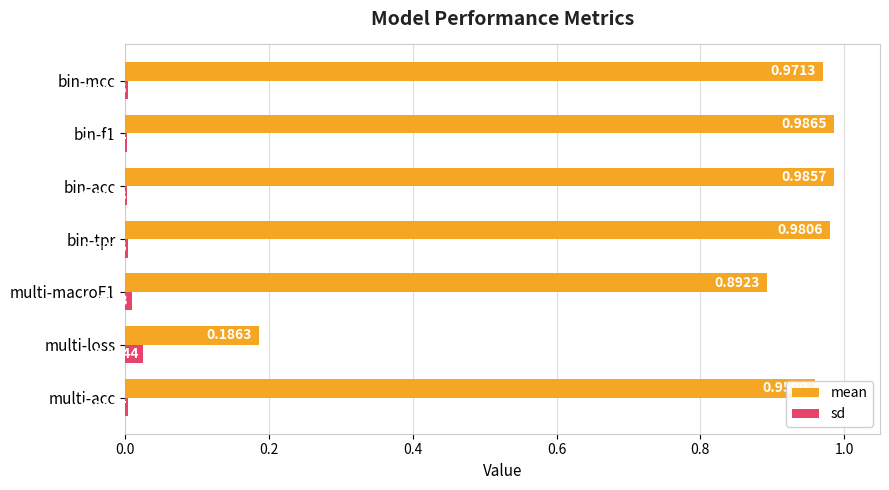

Count the number of categories in the chart.

7